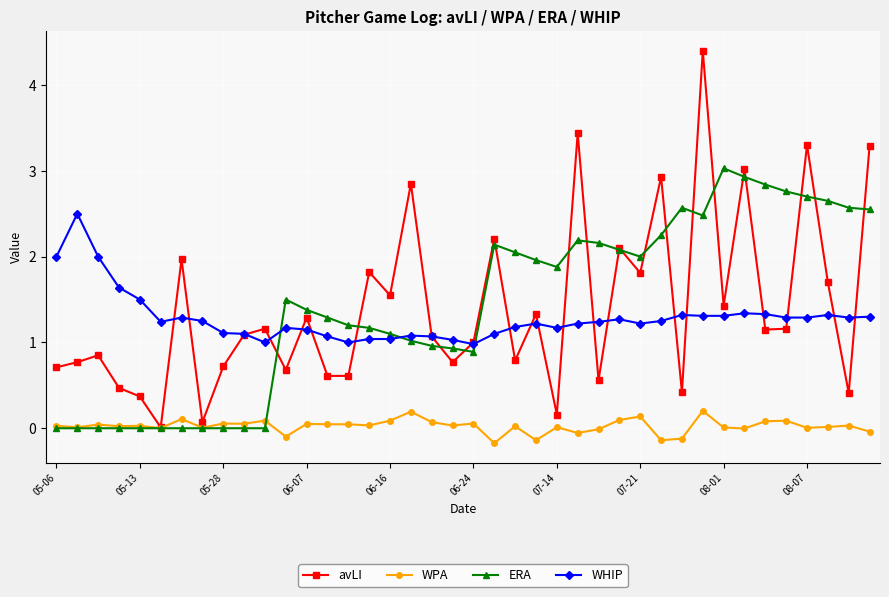

How many times do ERA and WHIP cross each other?

3